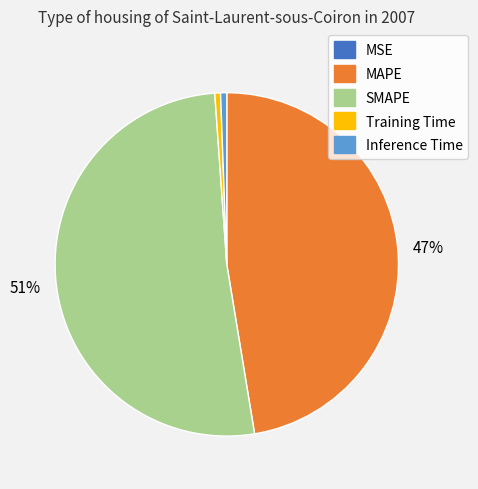

Is there a majority slice in this chart?

Yes